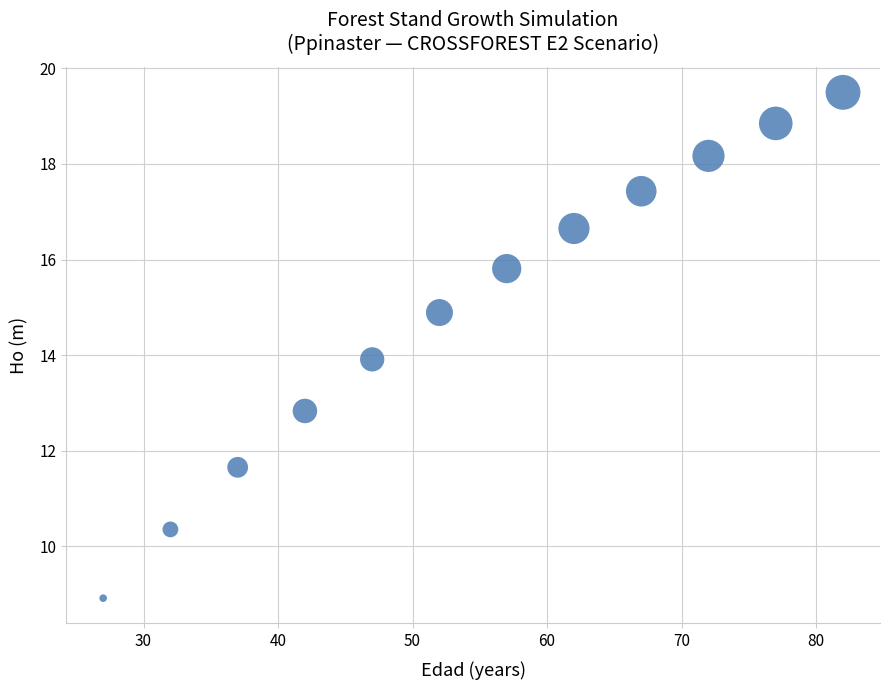

What is the range of Y values (max minus min)?

10.6